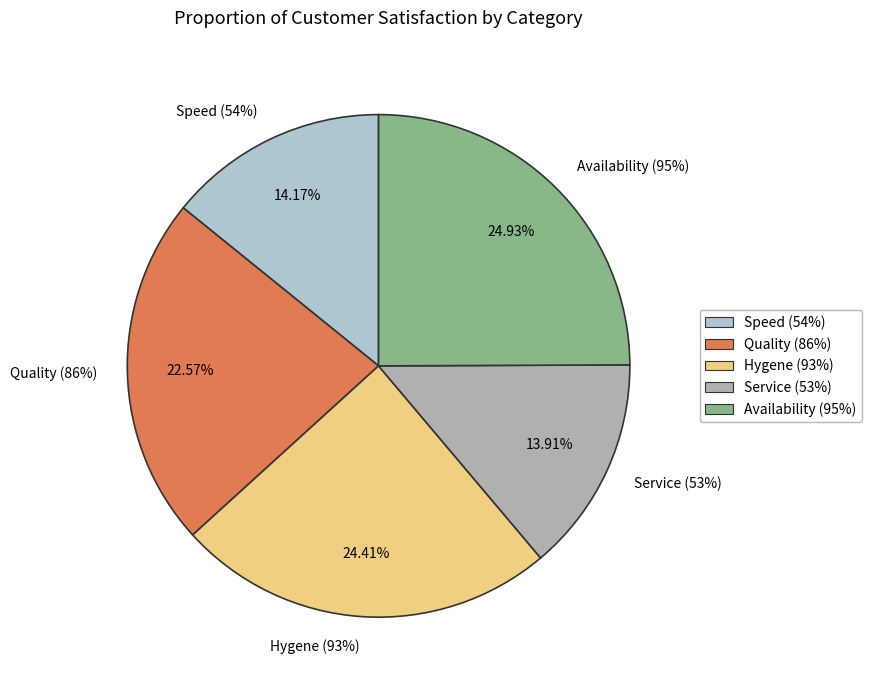

To the nearest percent, what is the combined percentage of Speed (54%) and Hygene (93%)?

39%